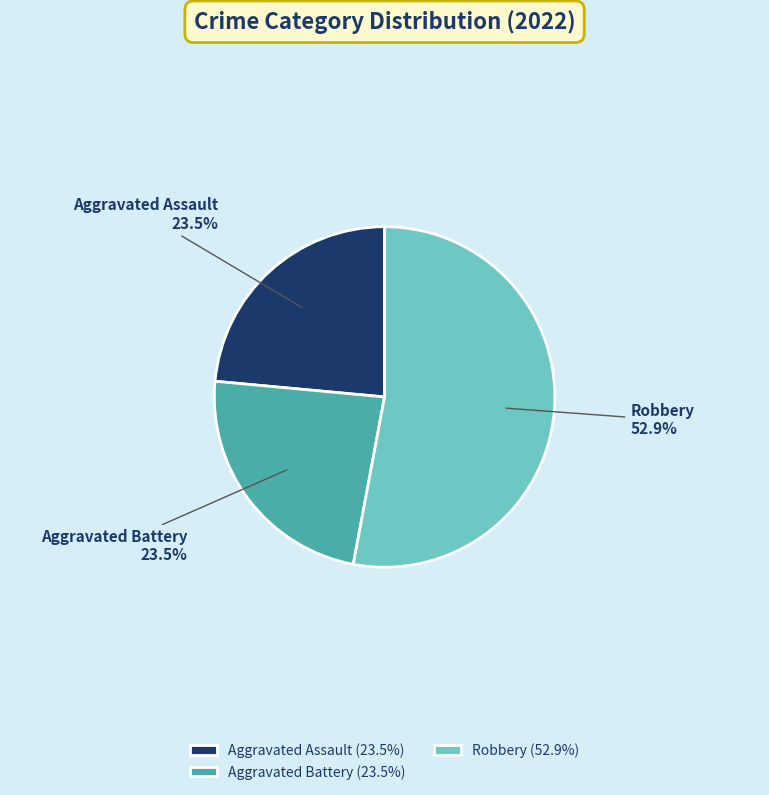

Approximately how many times larger is the value at Robbery compared to Aggravated Battery?

2.3